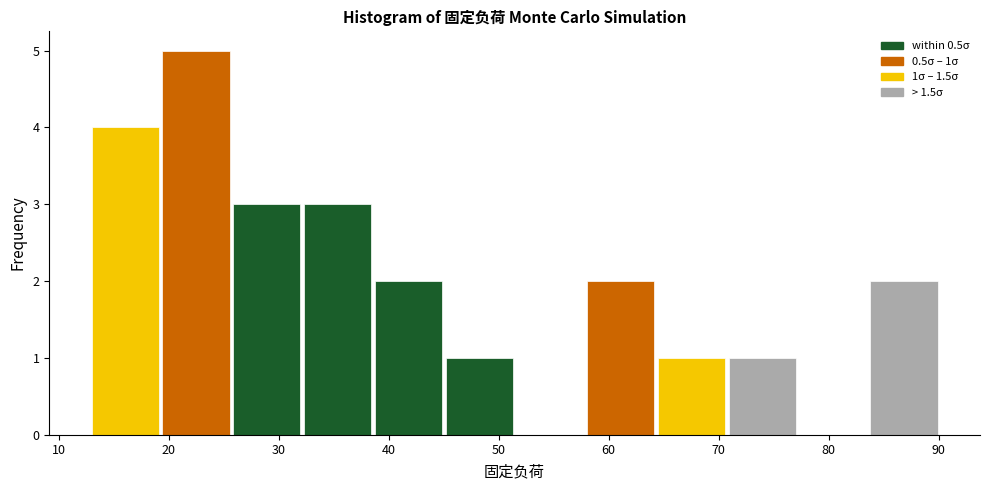

Over which range of the x-axis is the bar tallest?

19 to 26